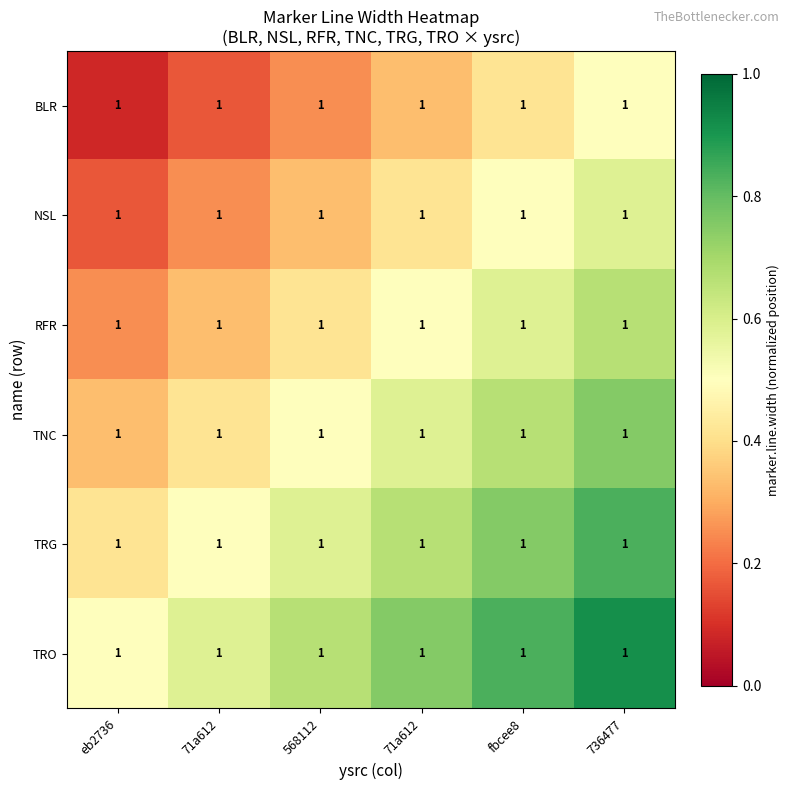

What is the greatest value displayed?

0.9